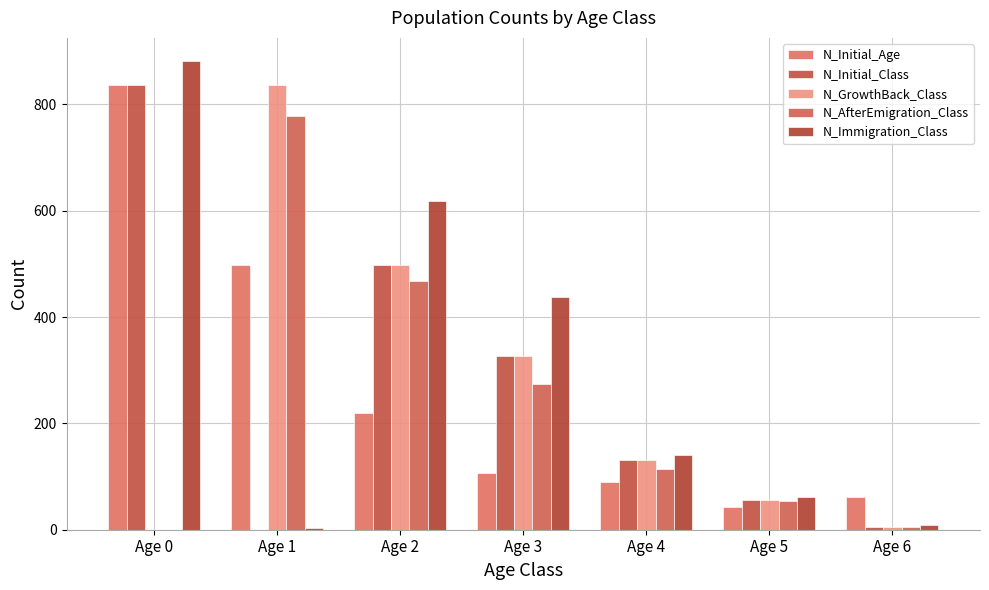

At which label is N_Immigration_Class closest to 442?

Age 3